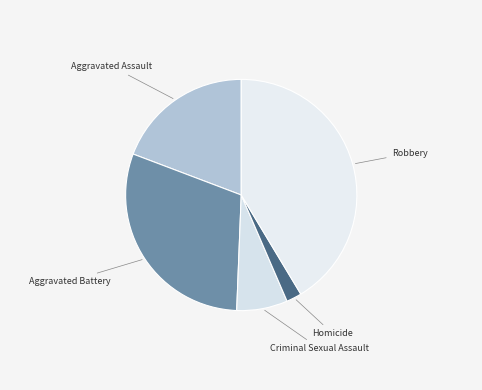

What is the largest slice in the pie chart?

Robbery